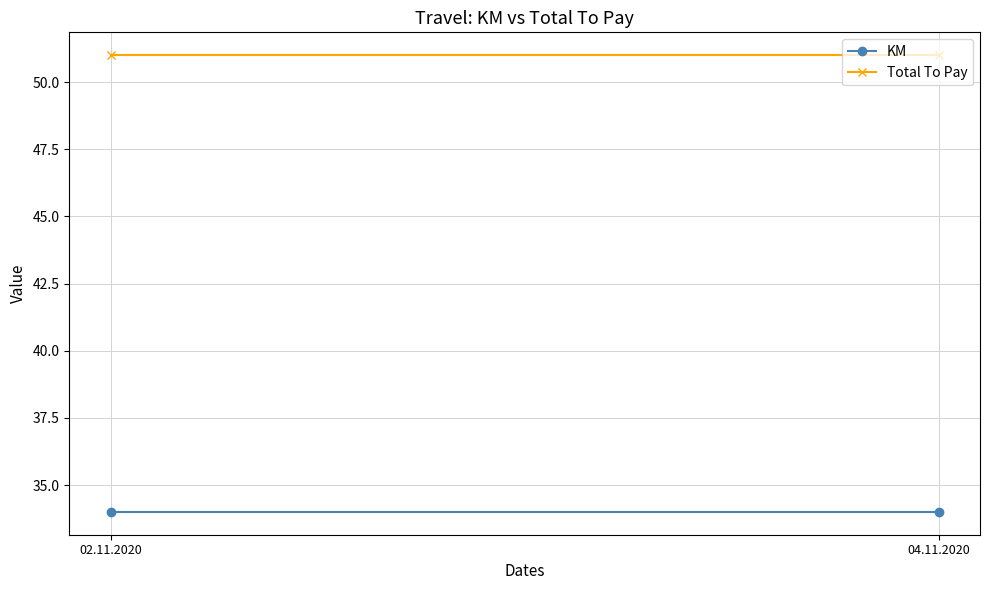

Is the value of KM at 04.11.2020 greater than the value of Total To Pay at 02.11.2020?

No